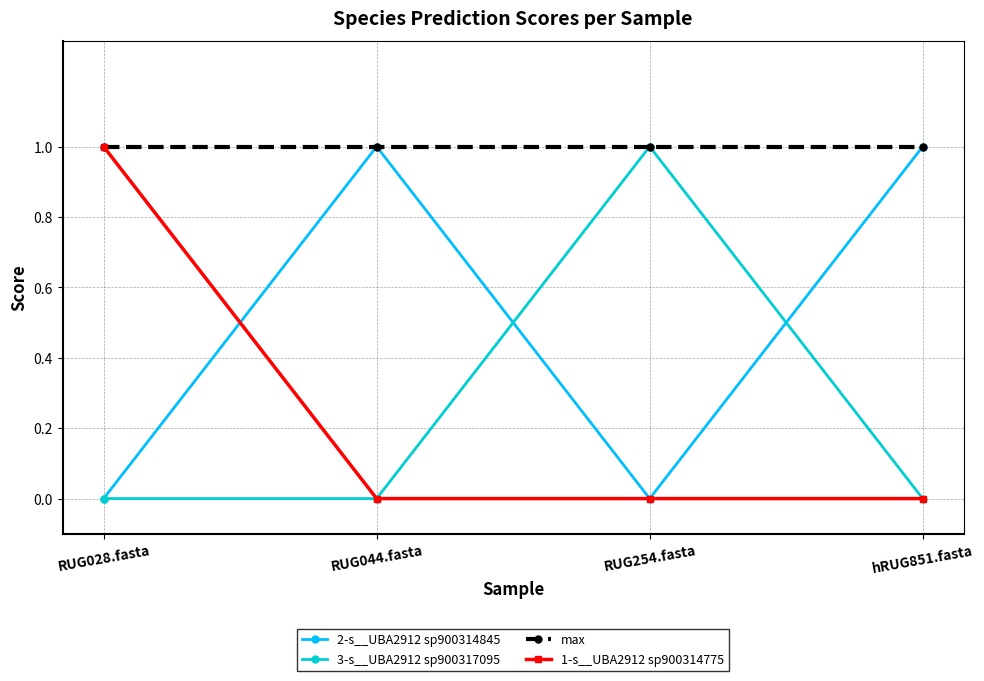

What is the label of the 4th point from the left?

hRUG851.fasta